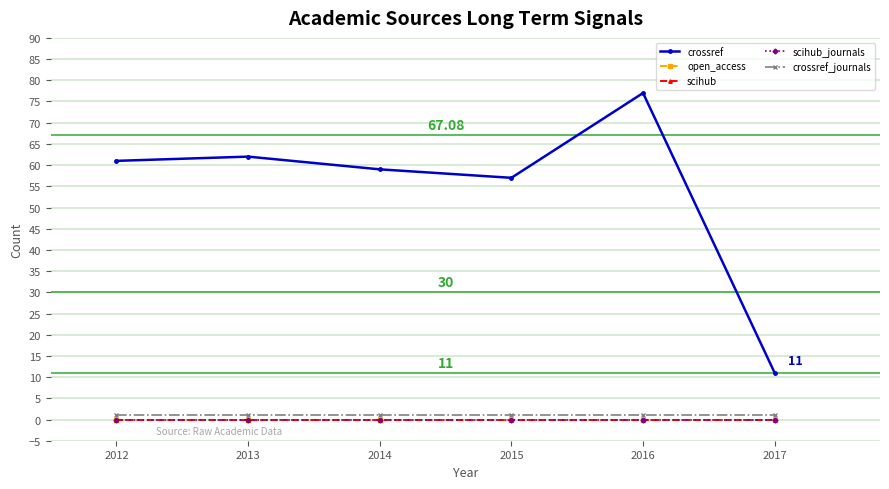

True or false: scihub_journals has more than 2 points higher than both neighbors.

False